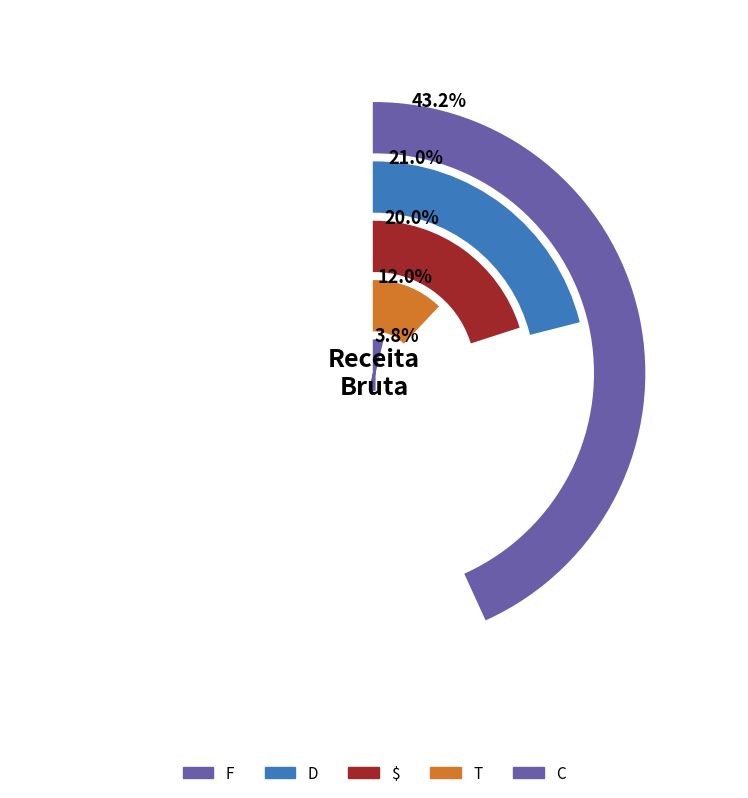

To the nearest percent, what percentage of the pie is $?

20%